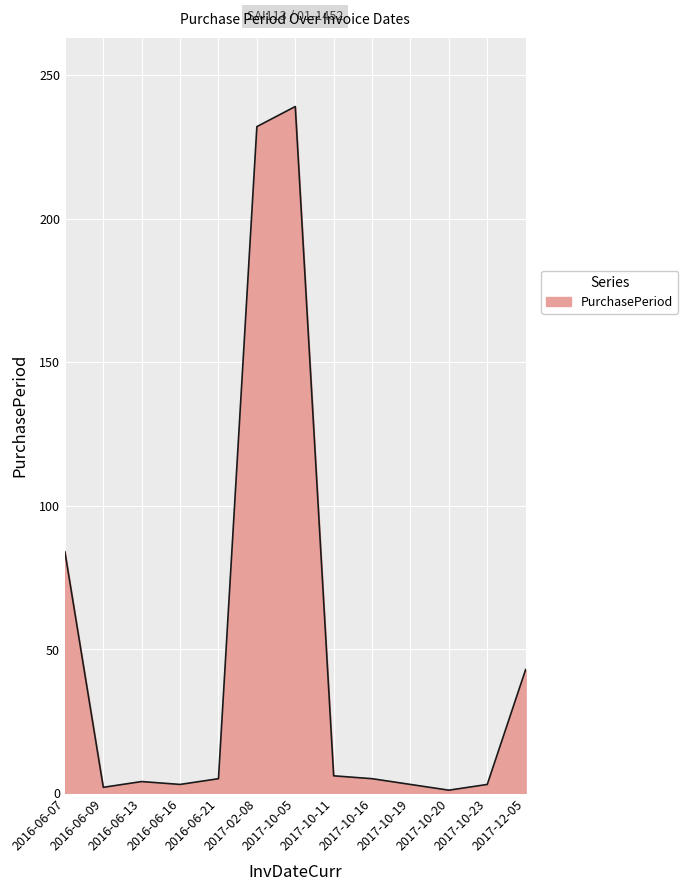

What is the greatest value displayed?

239